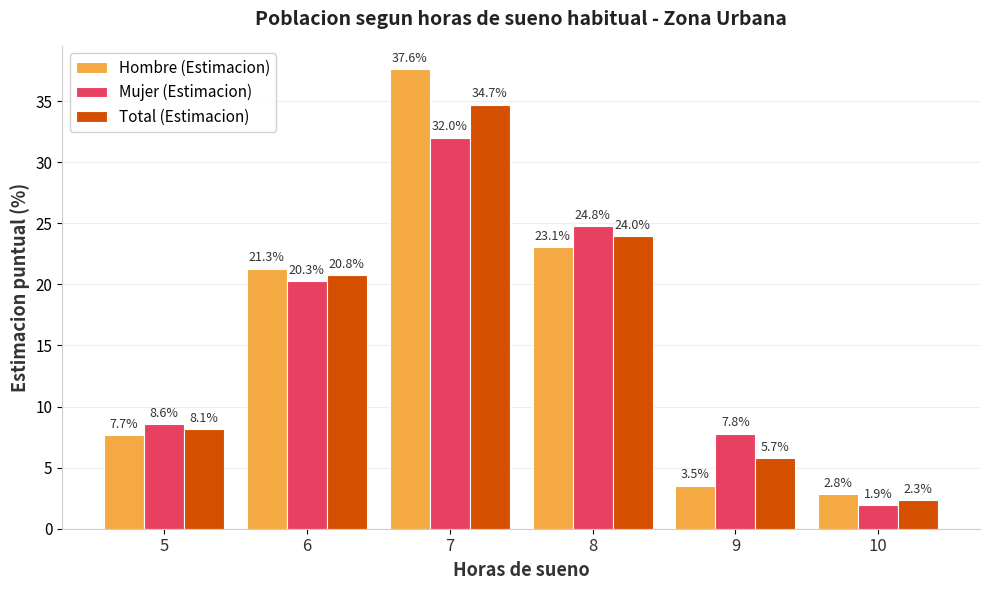

How many bars are there in each group?

3